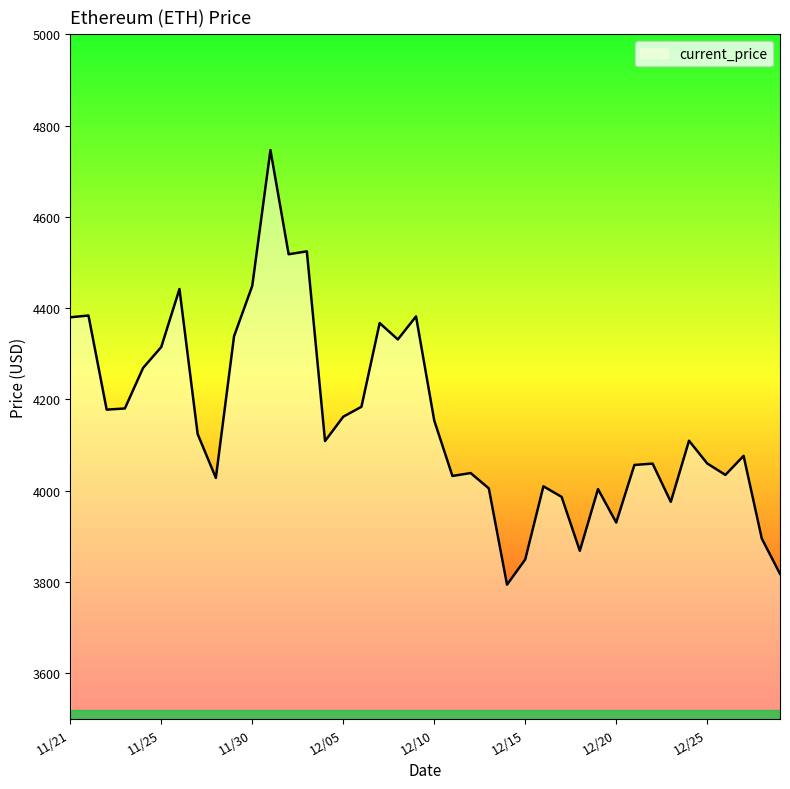

What is the maximum value shown in the chart?

4746.4